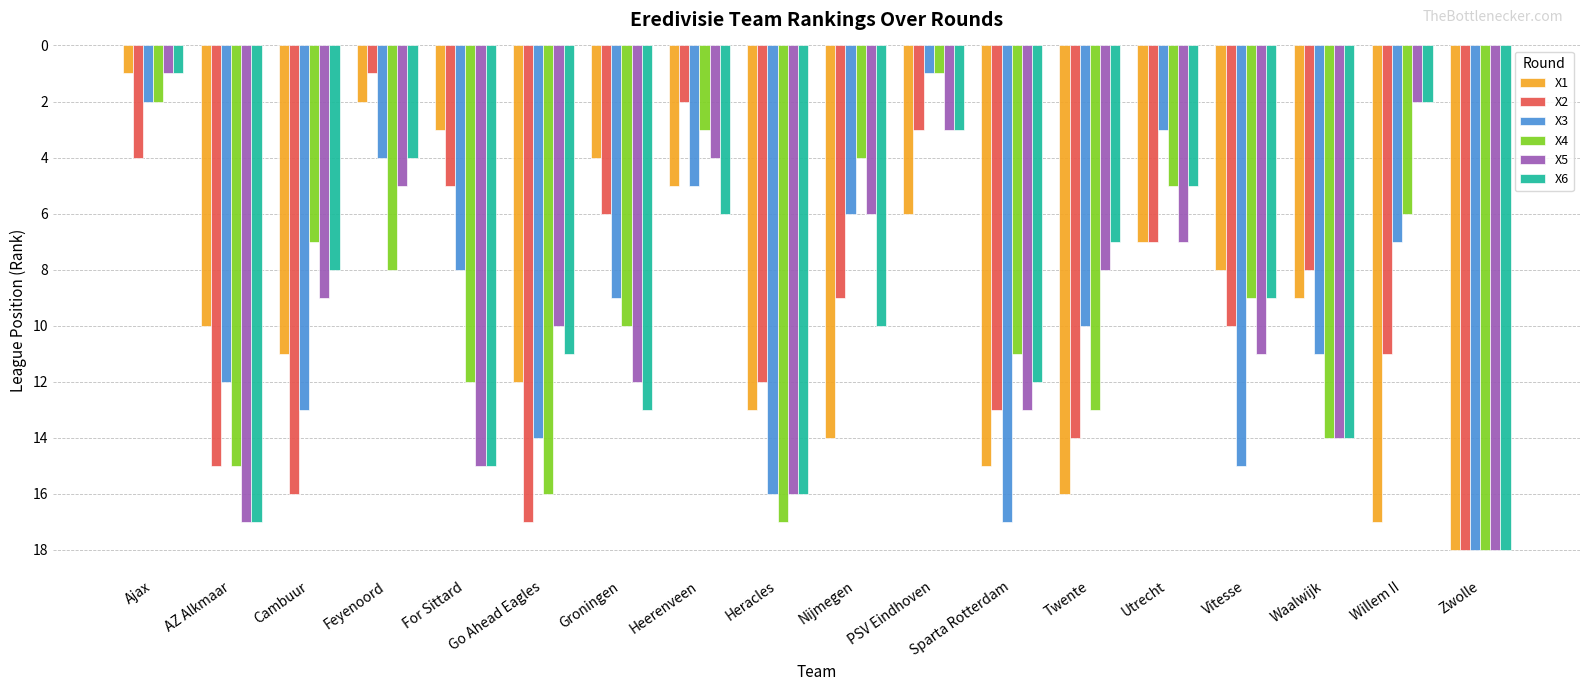

What is the total value across all series at Groningen?

54